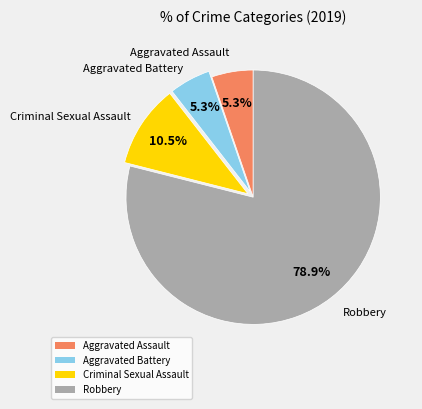

Which category has the biggest portion of the pie?

Robbery